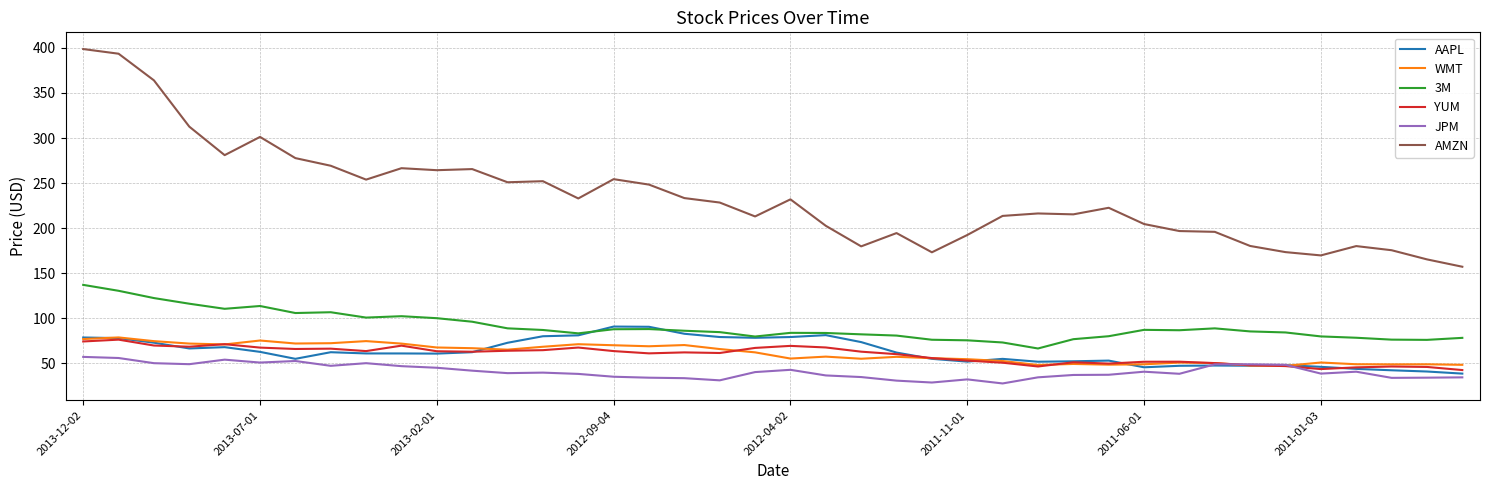

What is the minimum value shown in the chart?

27.5